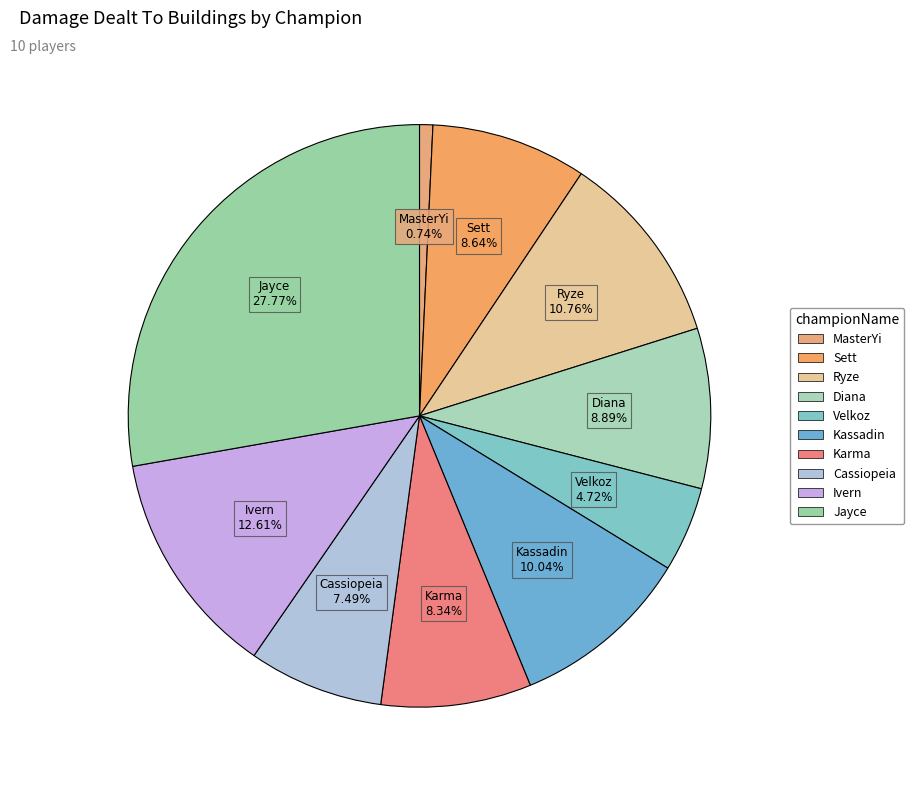

What portion of the pie excludes Velkoz?

95.3%